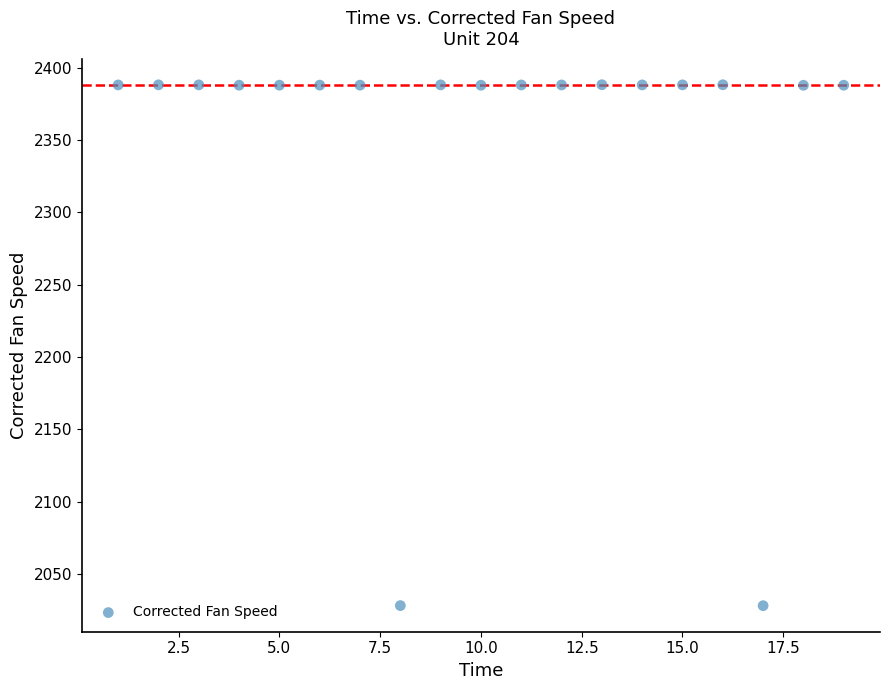

What is the range of Y values (max minus min)?

360.1